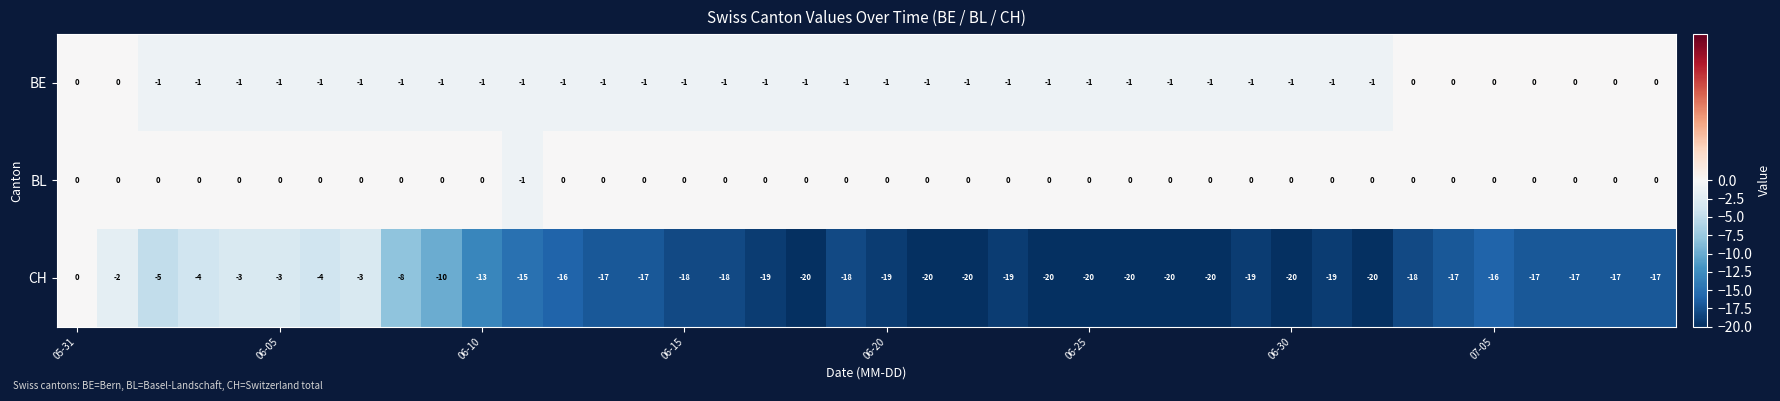

Which series has the largest total across all categories?

BL